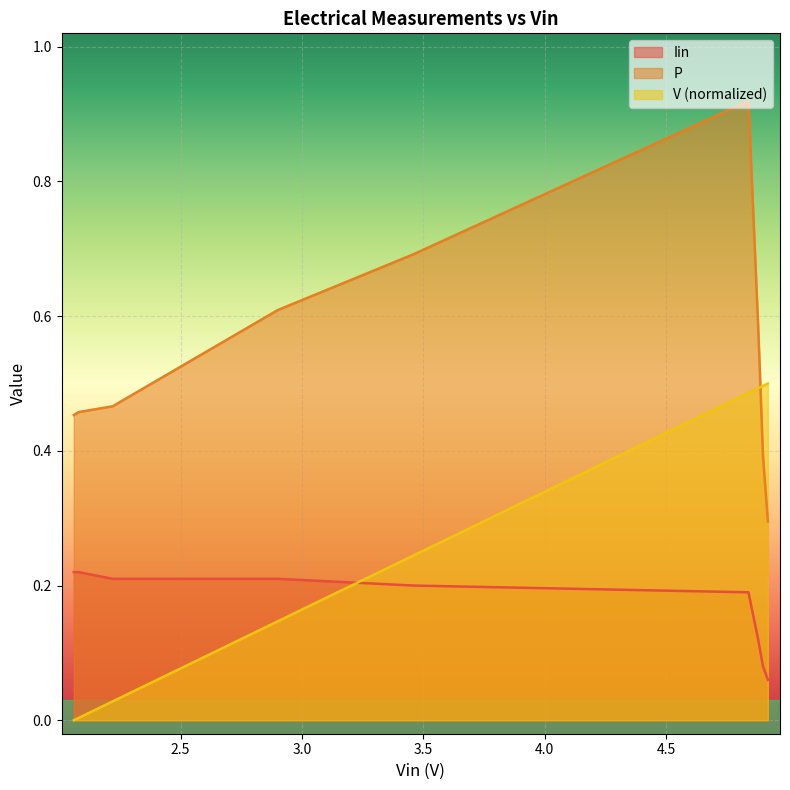

How many interior local peaks does the P series have?

1